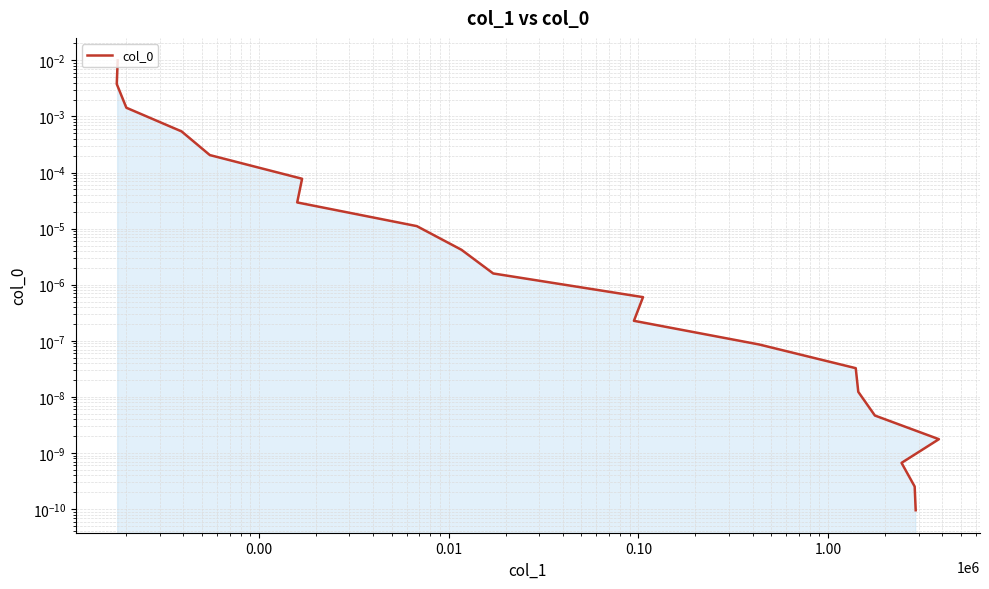

True or false: the data has more than 1 interior local peaks.

False